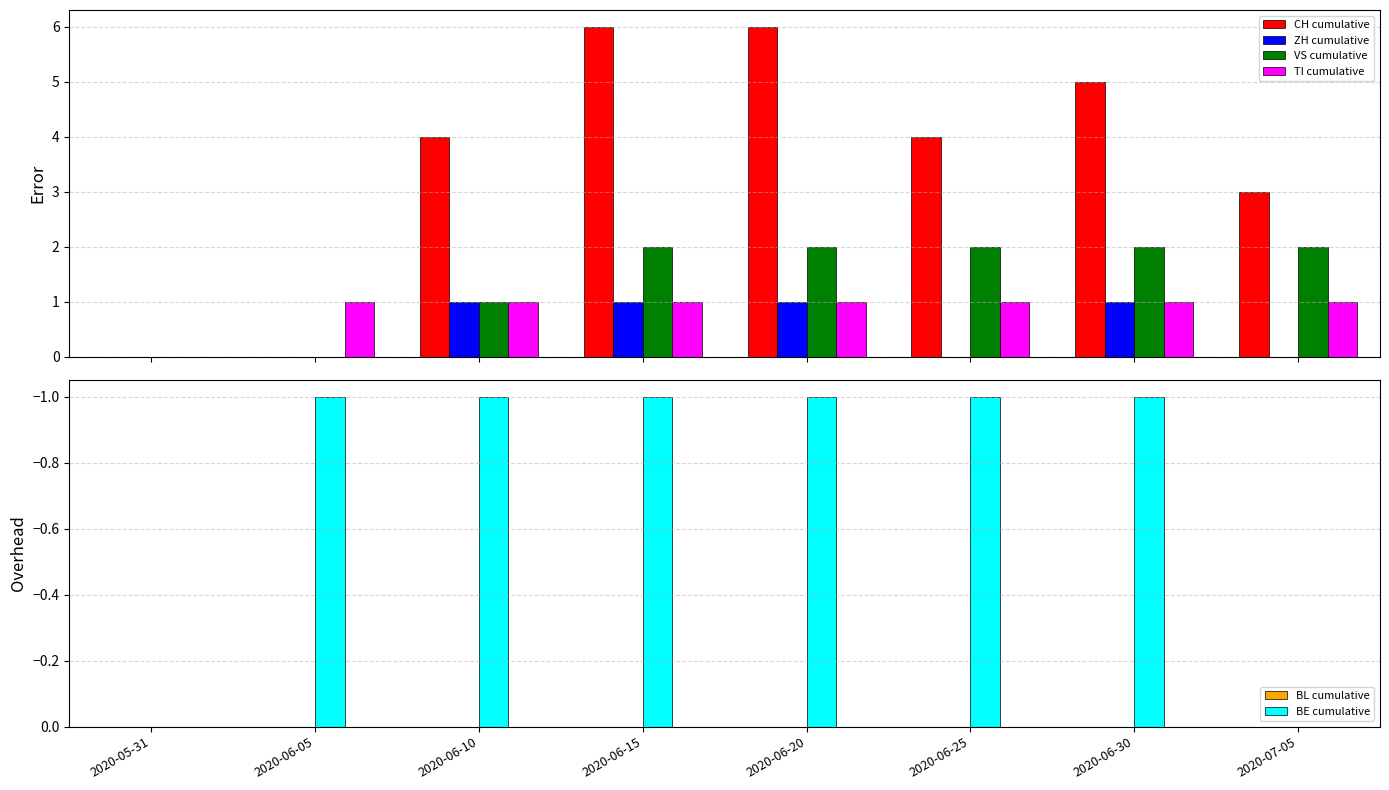

What position from the left is 2020-06-30?

7